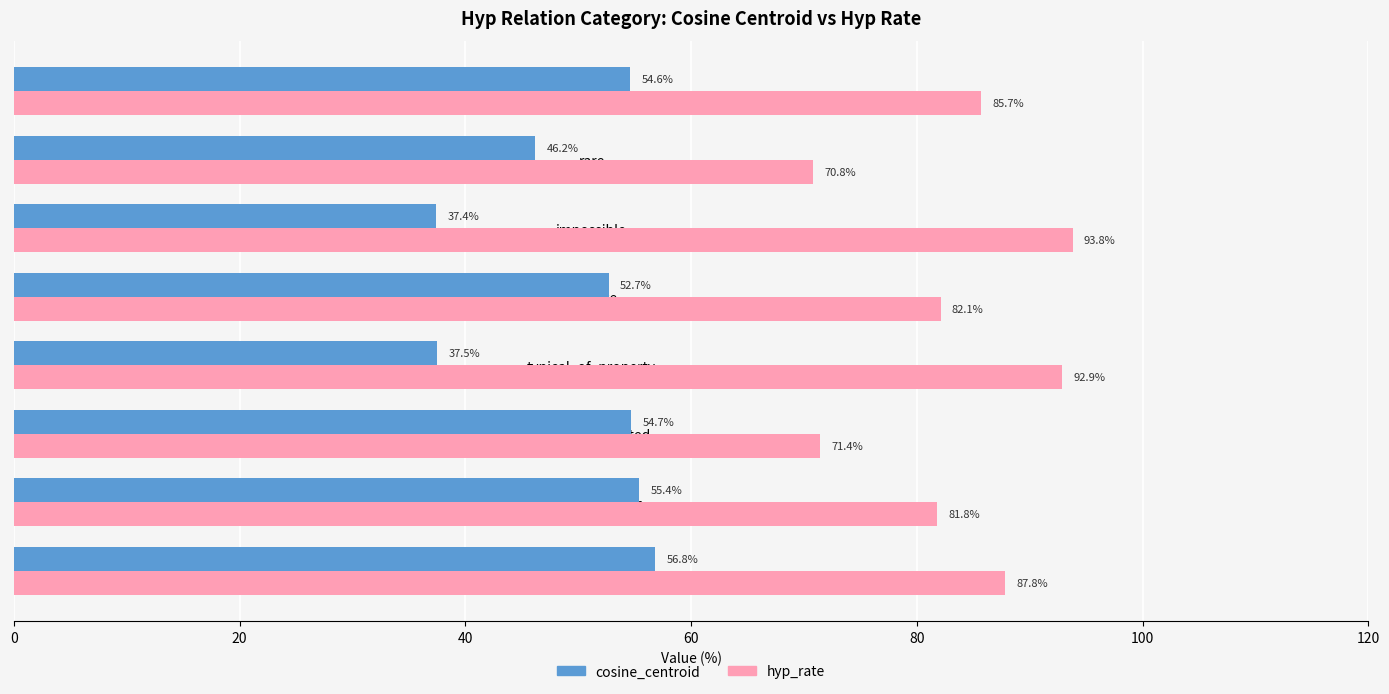

What is the spread (max minus min) of values at variability_open?

26.4